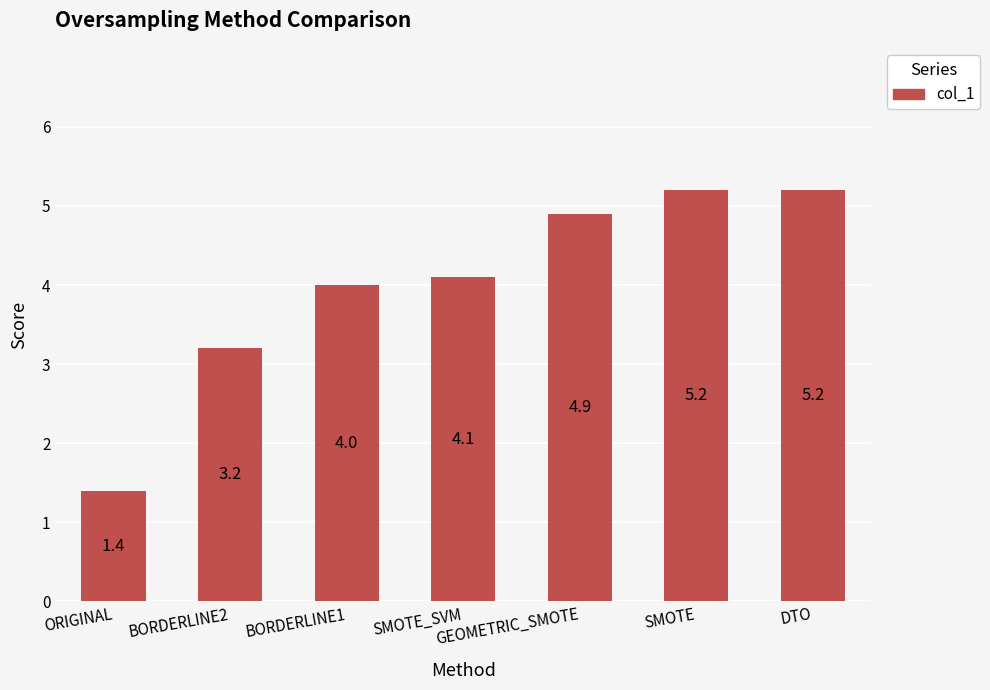

What is the label of the 1st bar from the right?

DTO